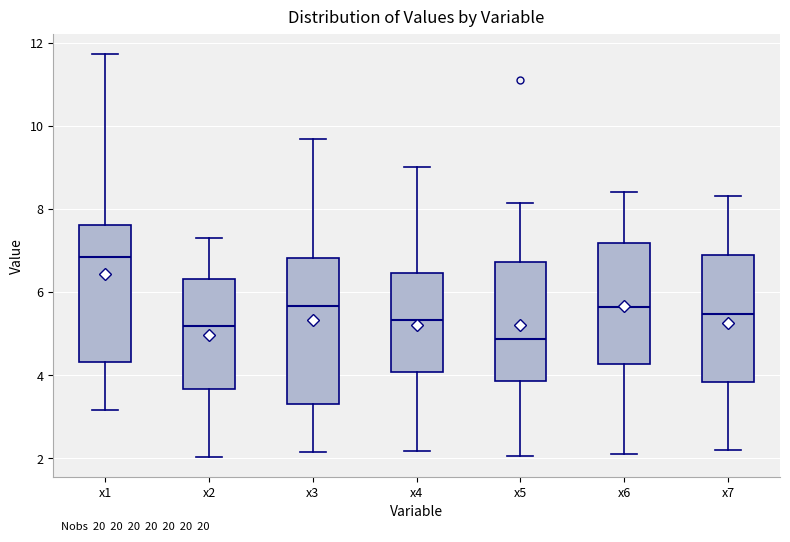

Comparing the boxes themselves (not the whiskers), which one is the tallest?

x3